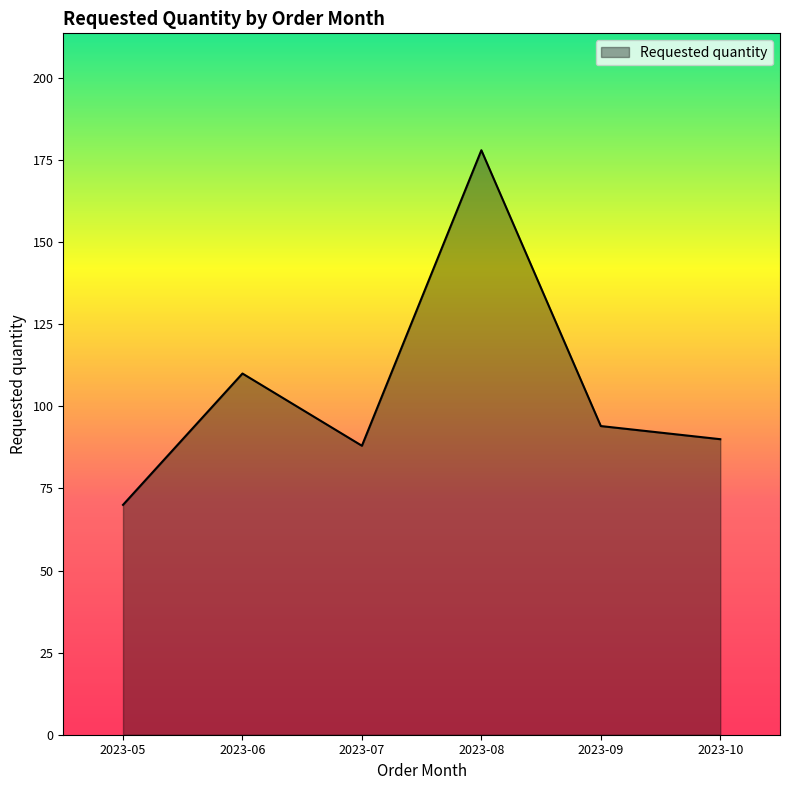

What value does the data have at 2023-09, to the nearest 5?

95